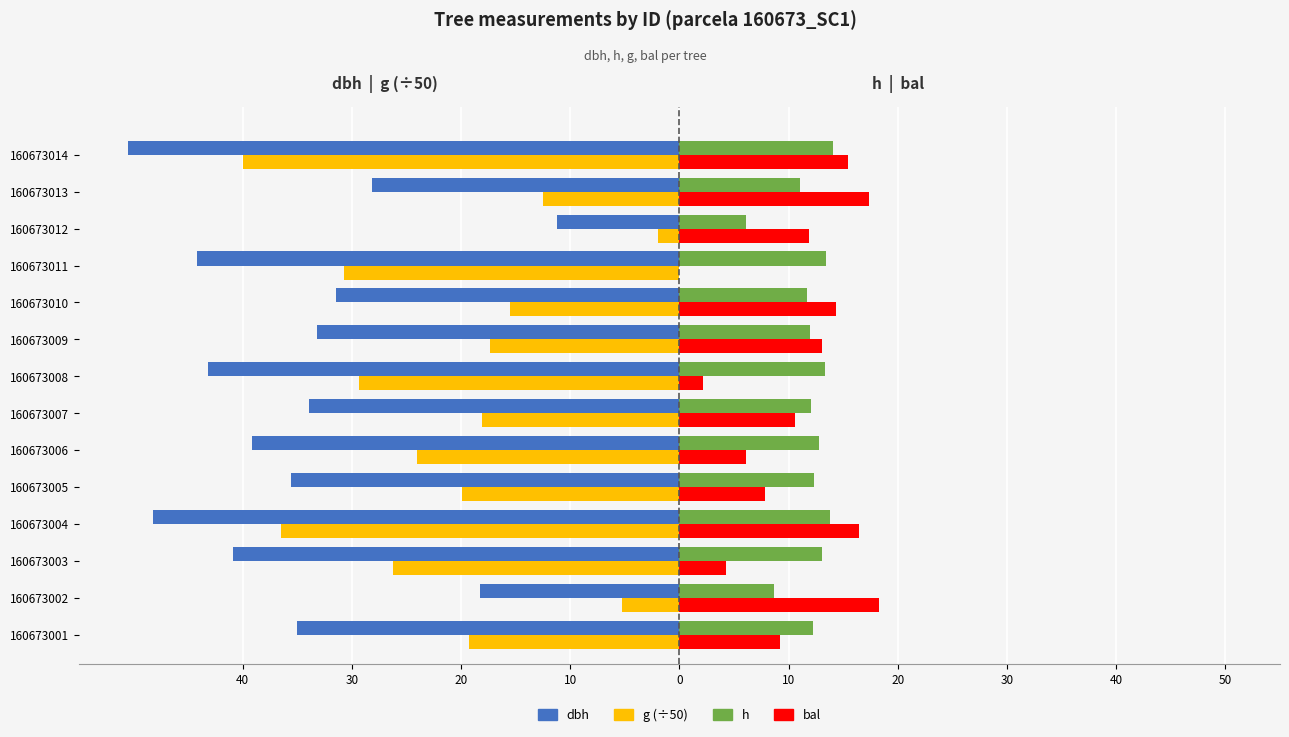

What are all the series names shown in the legend?

dbh, g (÷50), h, bal